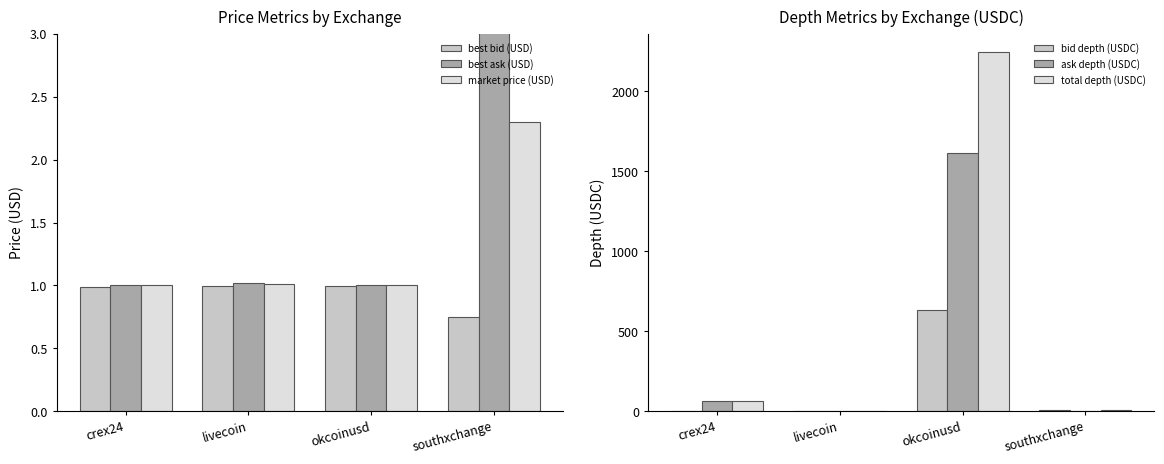

Is it true that best bid (USD) equals 1.0 at crex24?

True